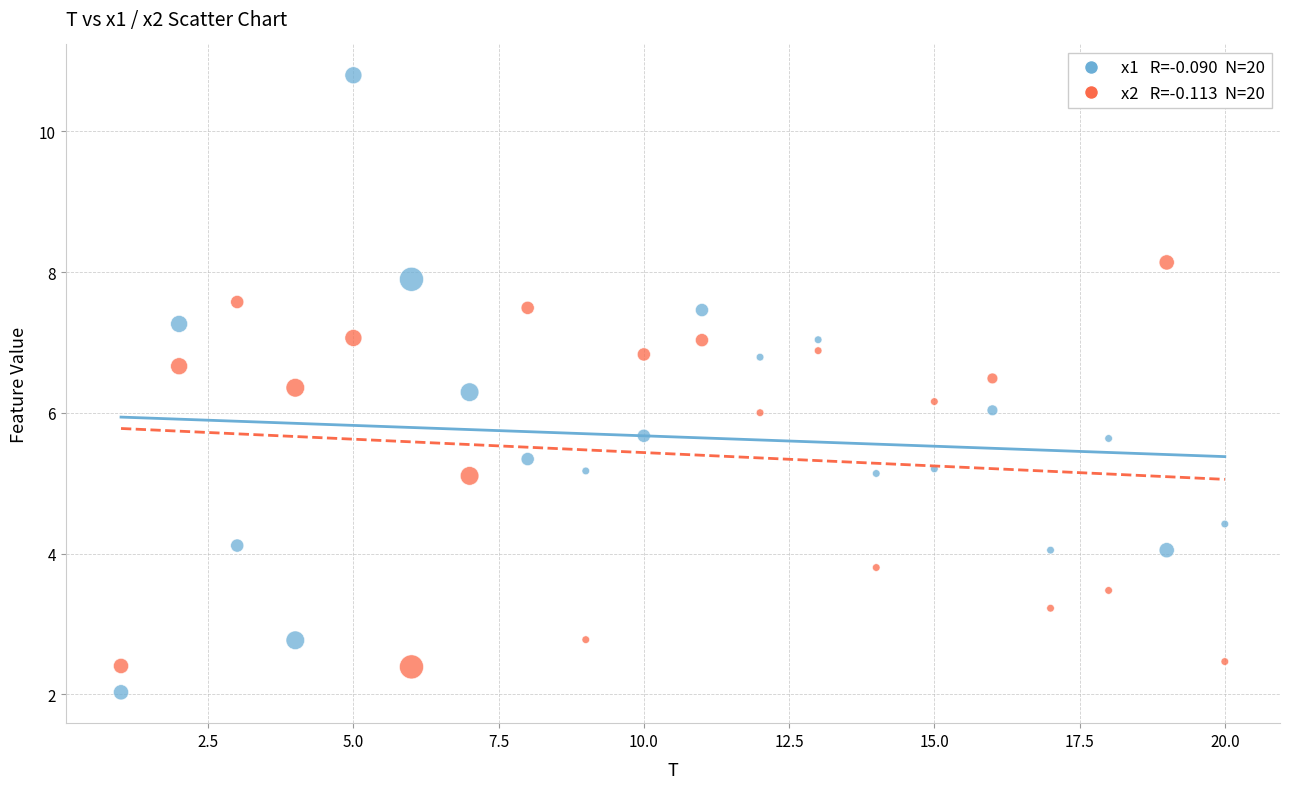

Across all data points, what is the range of X values (max minus min)?

19.0